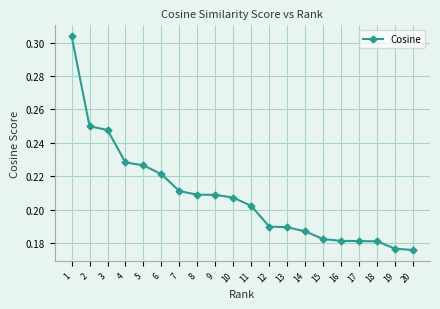

What is the sum of all values?

4.2